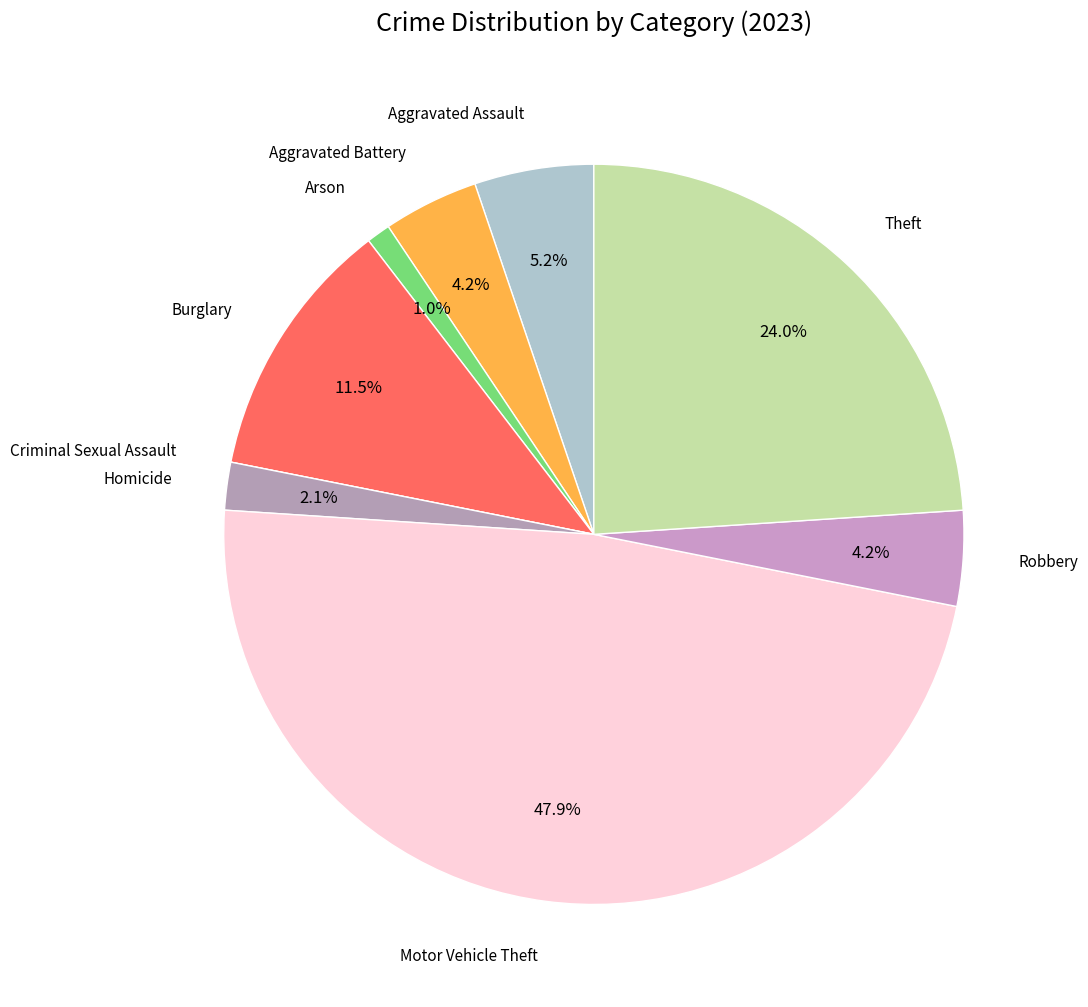

How many segments does this pie chart have?

9